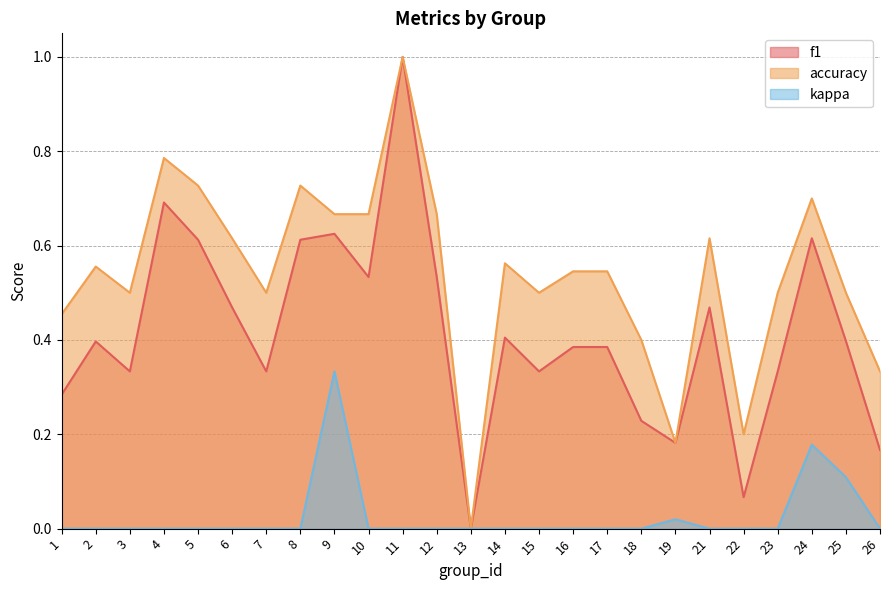

Reading left to right, list all the values displayed in this chart.

f1: 0.3	0.4	0.3	0.7	0.6	0.5	0.3	0.6	0.6	0.5	1.0	0.5	0.0	0.4	0.3	0.4	0.4	0.2	0.2	0.5	0.1	0.3	0.6	0.4	0.2
accuracy: 0.5	0.6	0.5	0.8	0.7	0.6	0.5	0.7	0.7	0.7	1.0	0.7	0.0	0.6	0.5	0.5	0.5	0.4	0.2	0.6	0.2	0.5	0.7	0.5	0.3
kappa: 0.0	0.0	0.0	0.0	0.0	0.0	0.0	0.0	0.3	0.0	0.0	0.0	0.0	0.0	0.0	0.0	0.0	0.0	0.0	0.0	0.0	0.0	0.2	0.1	0.0